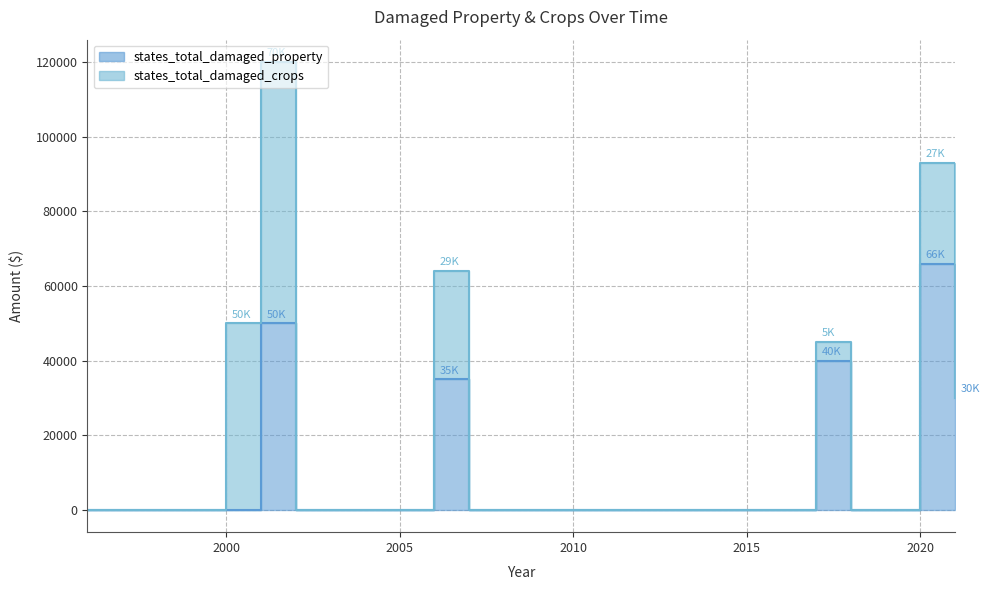

What is the sum of the values at 1999 and 2020?

66000